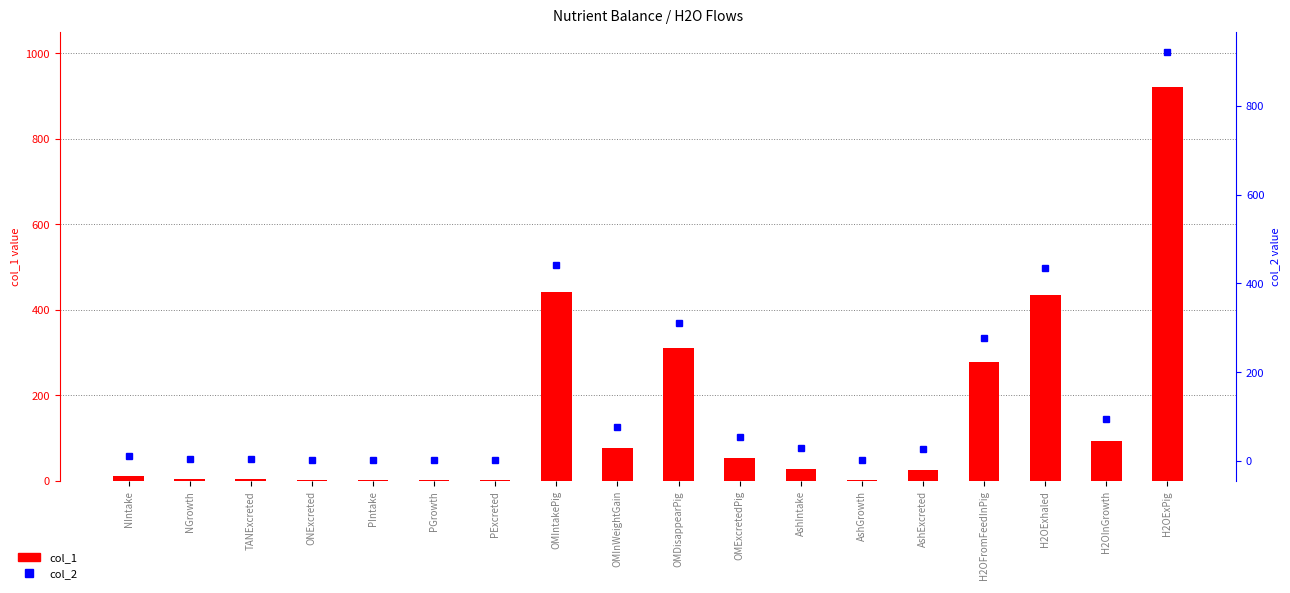

At AshIntake, list the series in order from largest to smallest.

col_1, col_2